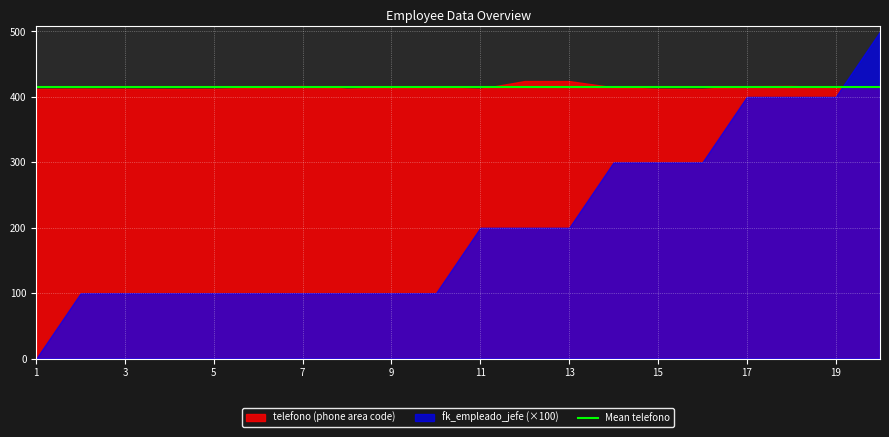

What is the value of the telefono point at the 11th from the left?

412.5